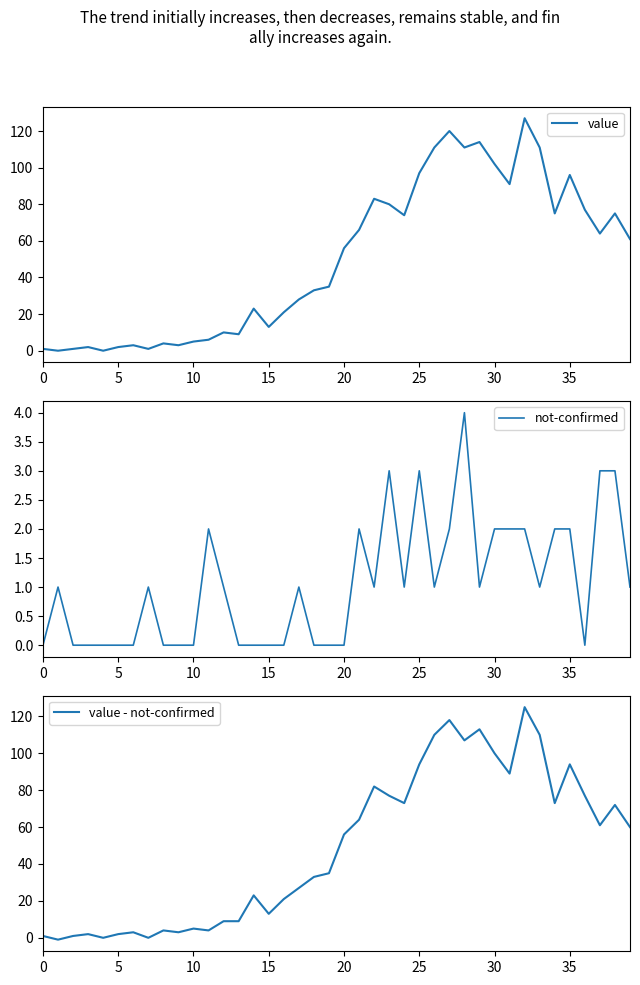

Which series ends up on top after the final intersection of value - not-confirmed and not-confirmed?

value - not-confirmed